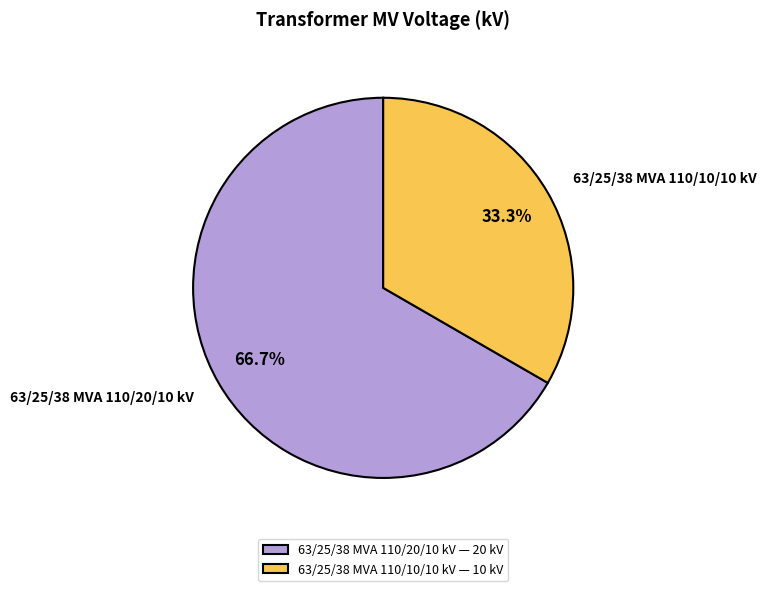

What is the largest slice in the pie chart?

63/25/38 MVA 110/20/10 kV